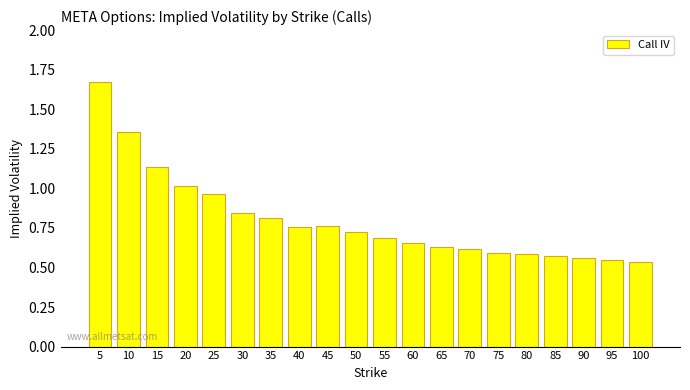

At which category does the chart reach its peak across all series?

5